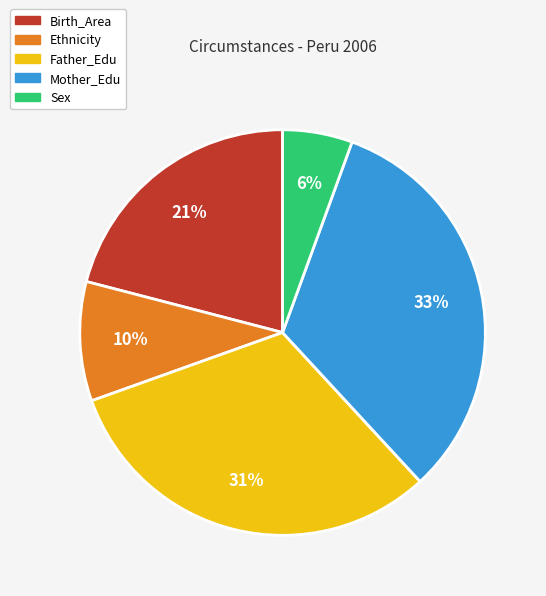

Which has a higher value, Mother_Edu or Birth_Area?

Mother_Edu